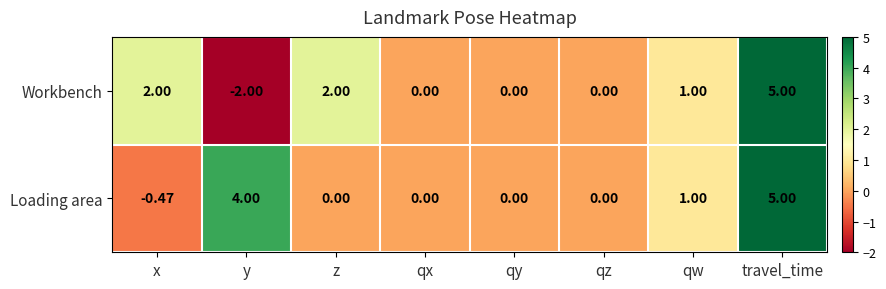

At which category is the sum across all series the highest?

travel_time